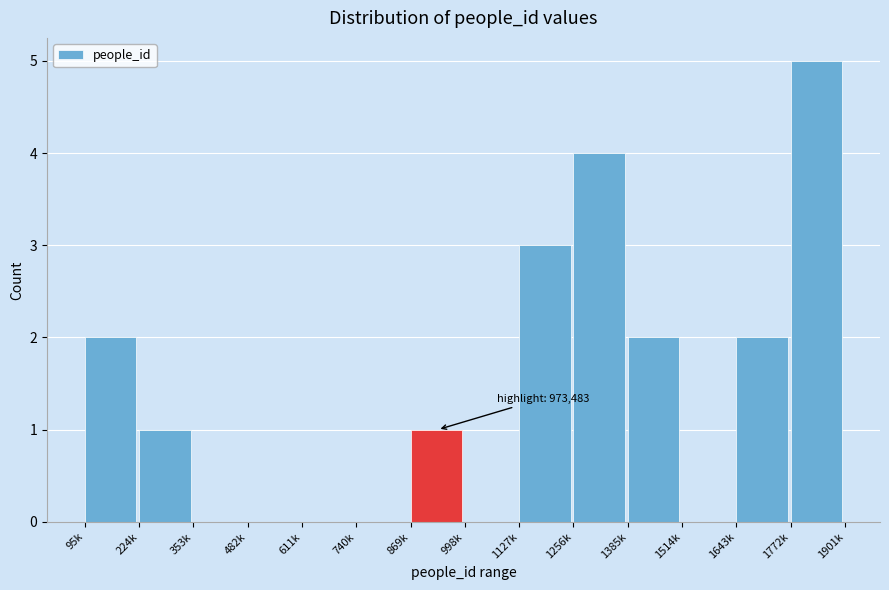

Reading left to right, what are all the values shown in this chart?

95k=2	224k=1	353k=0	482k=0	611k=0	740k=0	869k=1	998k=0	1127k=3	1256k=4	1385k=2	1514k=0	1643k=2	1772k=5